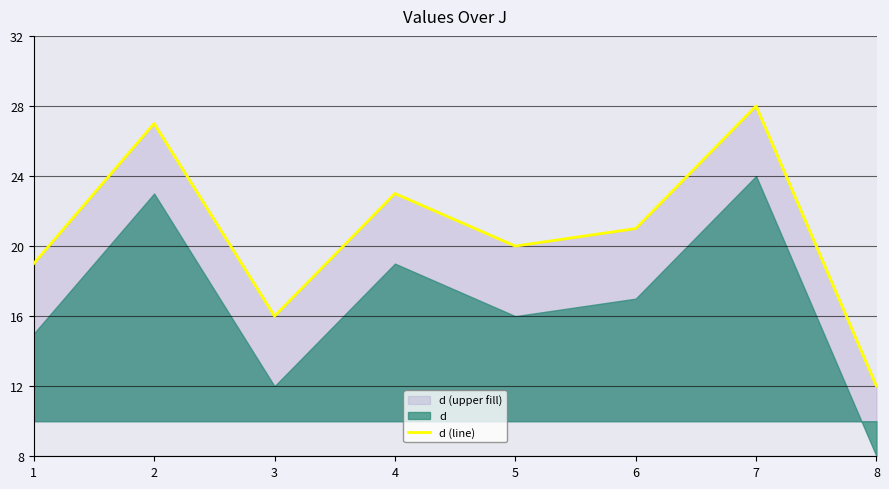

Is it true that d (line) equals 11 at 5?

False